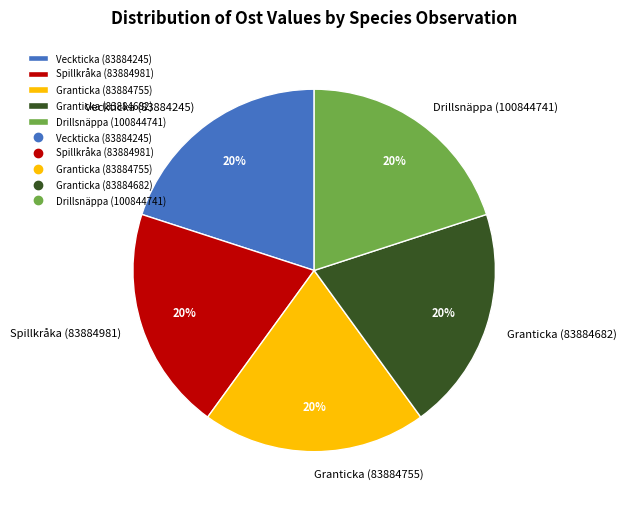

The Spillkråka (83884981) slice represents 20% of the pie. True or false?

True